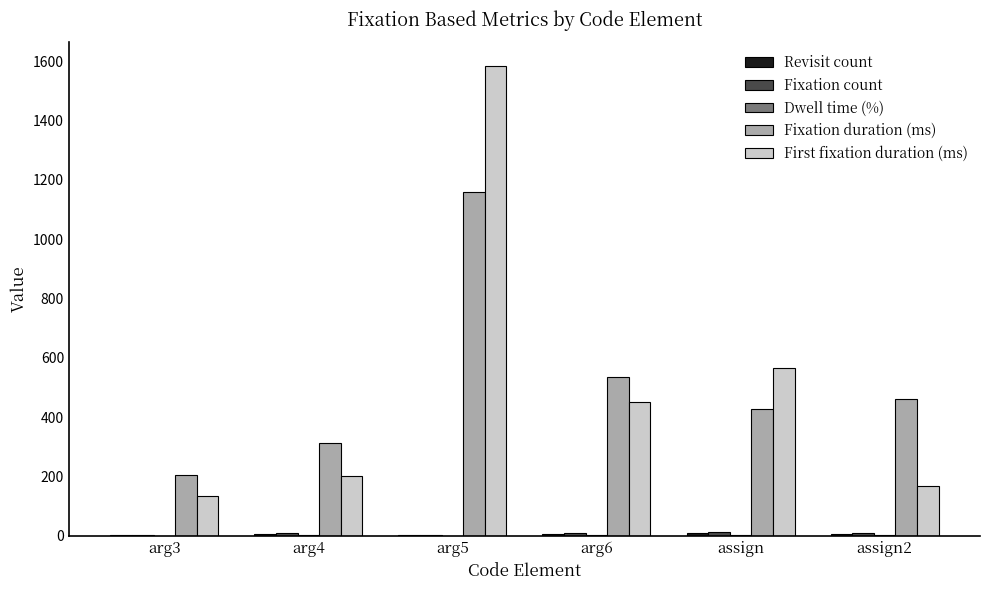

At which category does the chart reach its peak across all series?

arg5